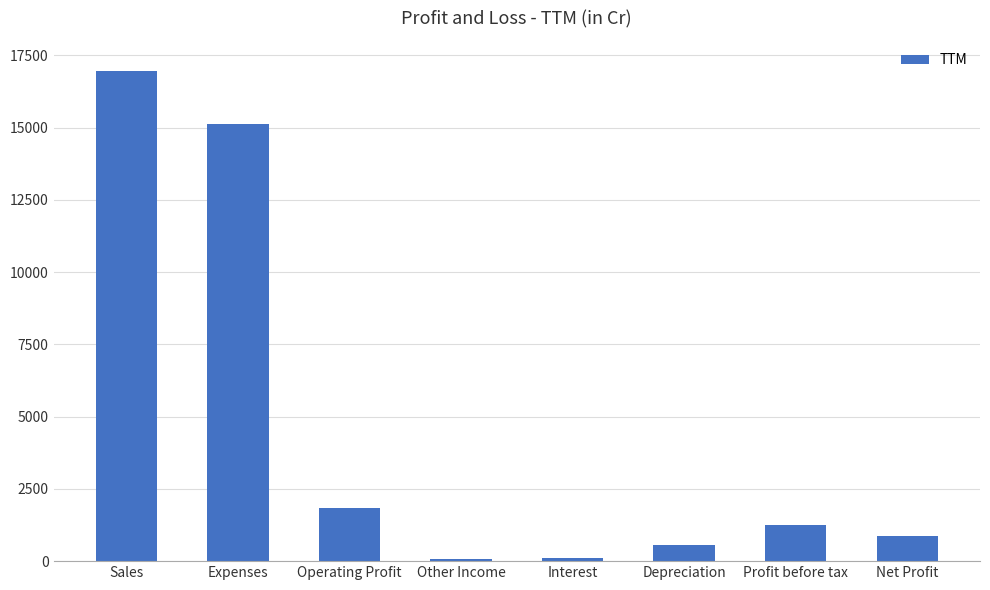

What is the change in value from Expenses to Depreciation?

-14536